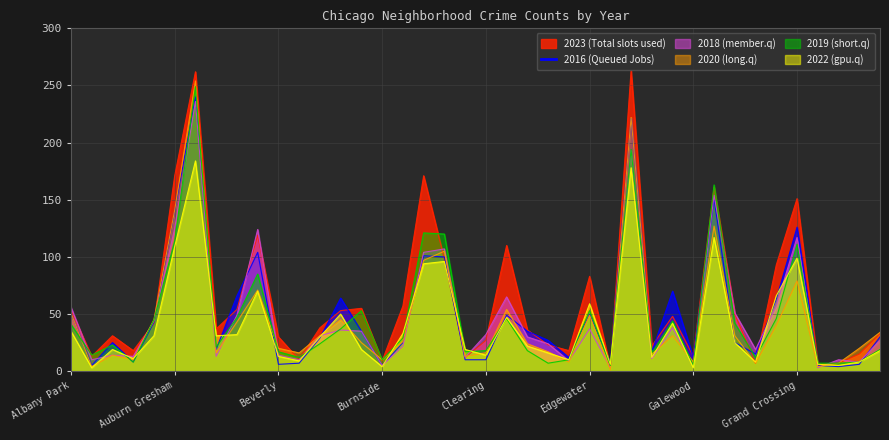

What is the spread (max minus min) of values at Gold Coast?

12